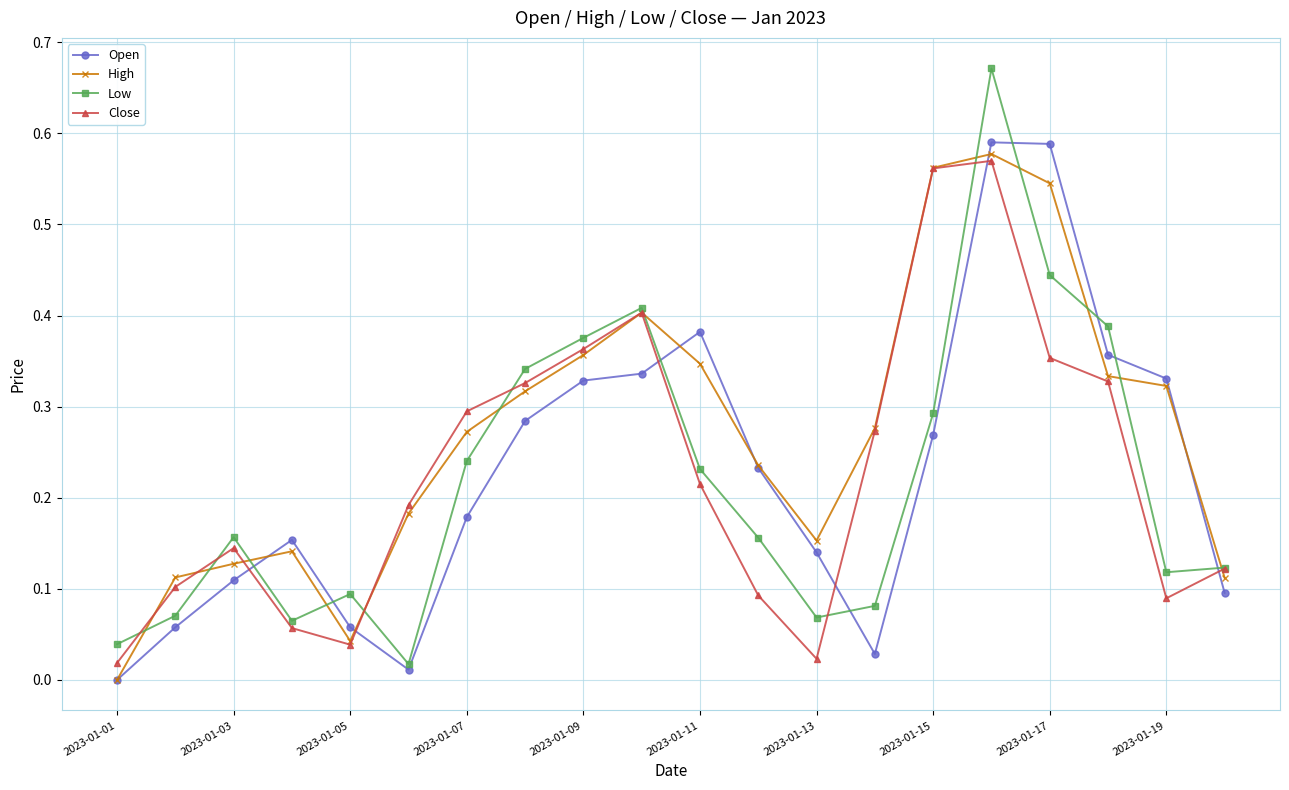

What are all the series names shown in the legend?

Open, High, Low, Close